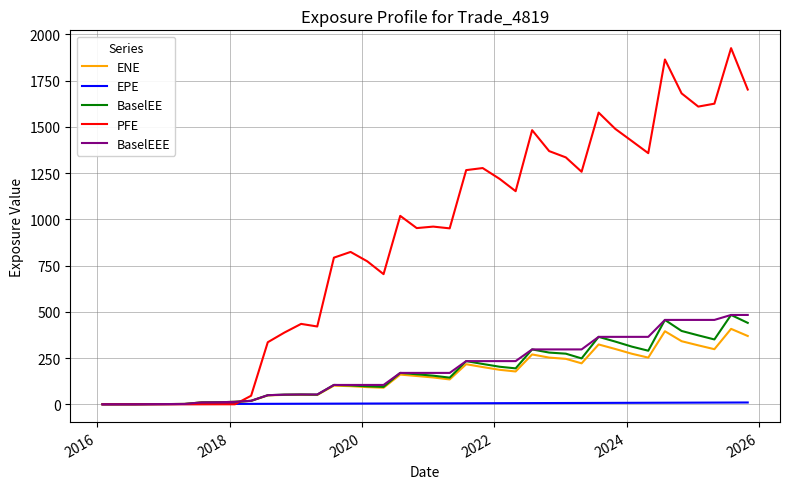

Which series has the largest total across all categories?

PFE